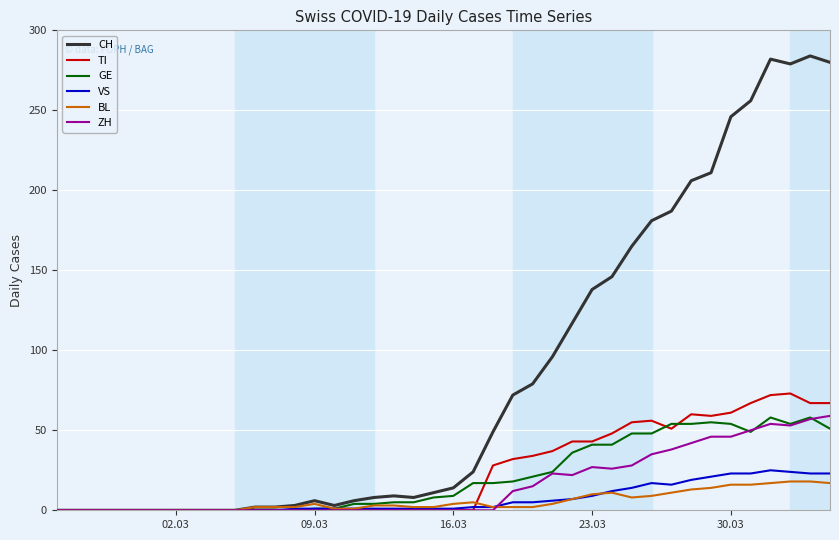

Which series has the largest total across all categories?

CH